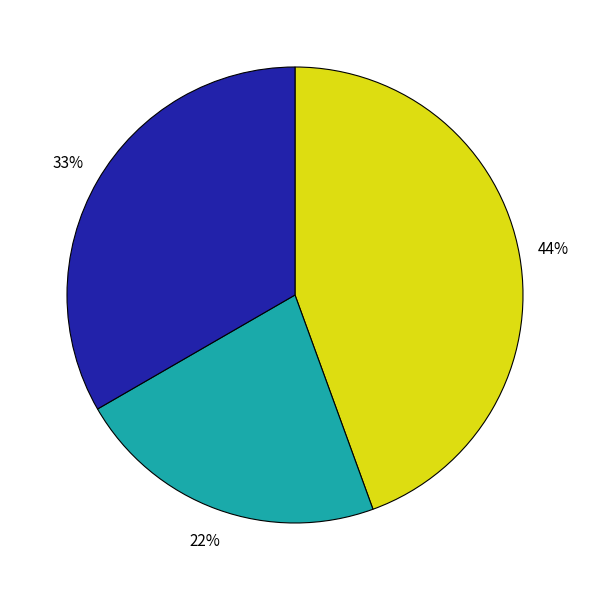

Is there any slice that represents more than half of the pie?

No